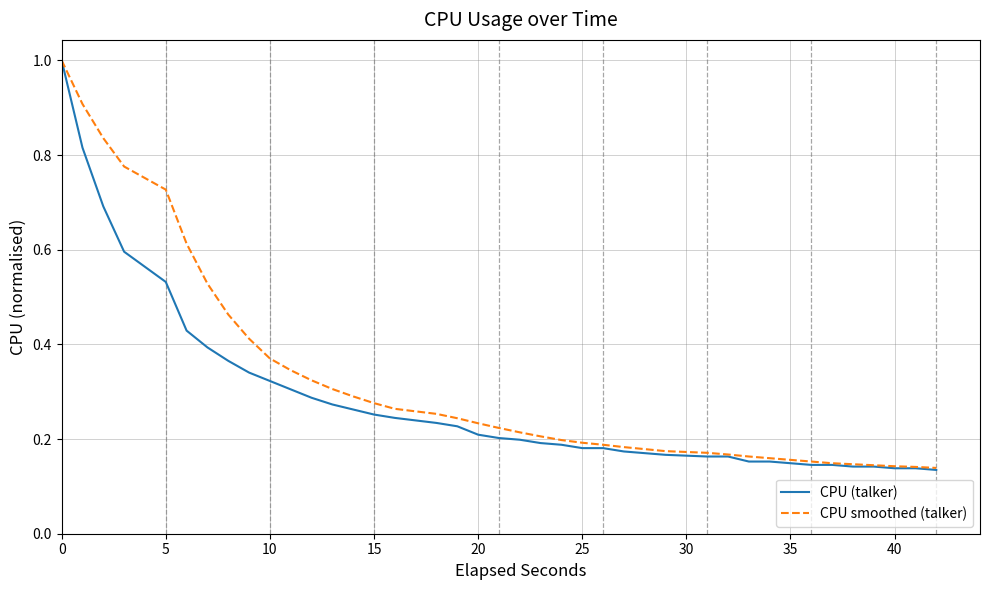

Which series has the widest spread of values?

CPU (talker)